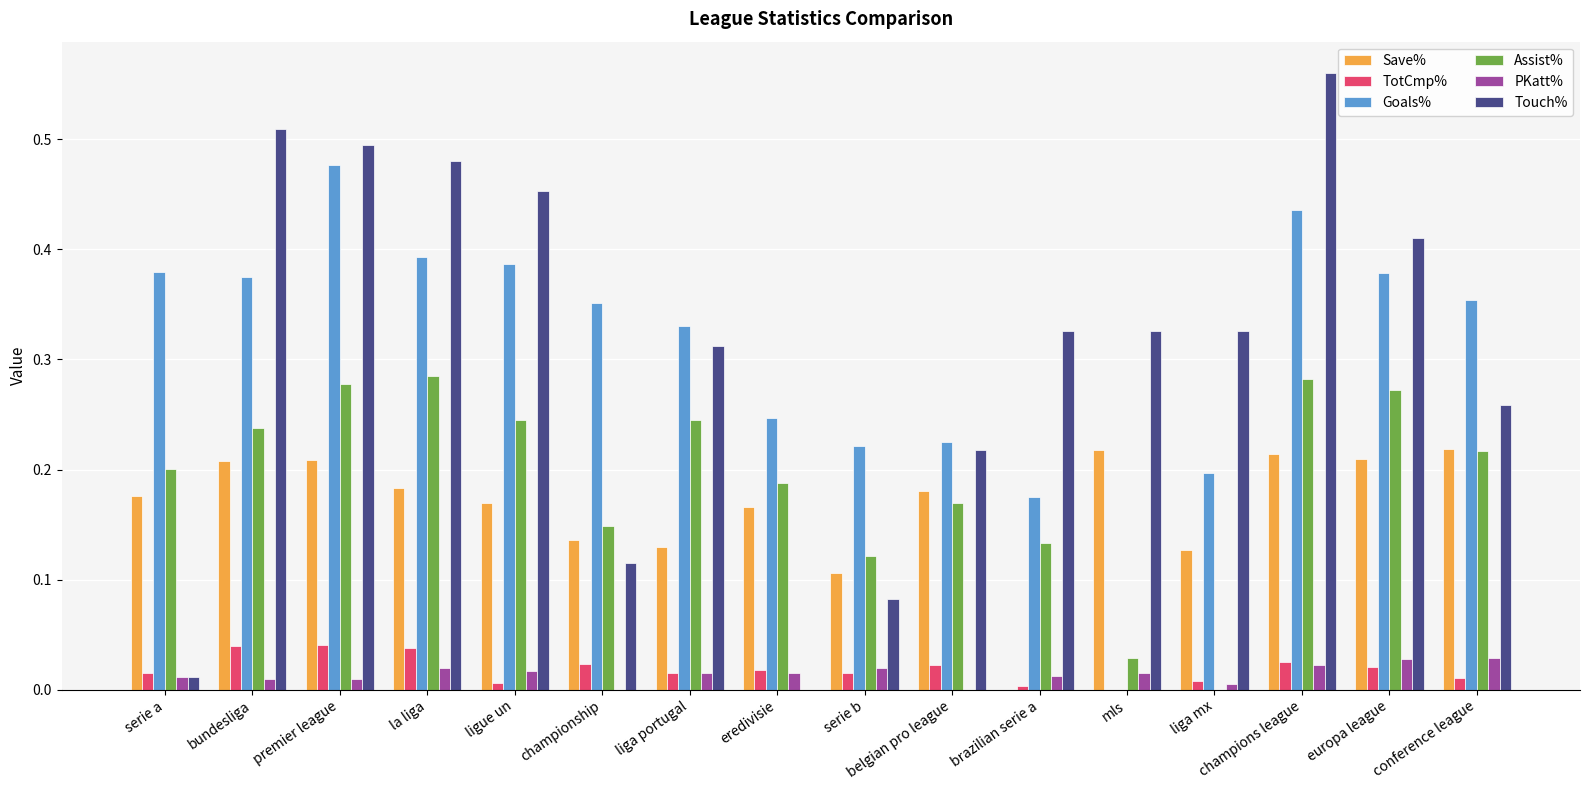

The value of Goals% at conference league is 0.6. True or false?

False